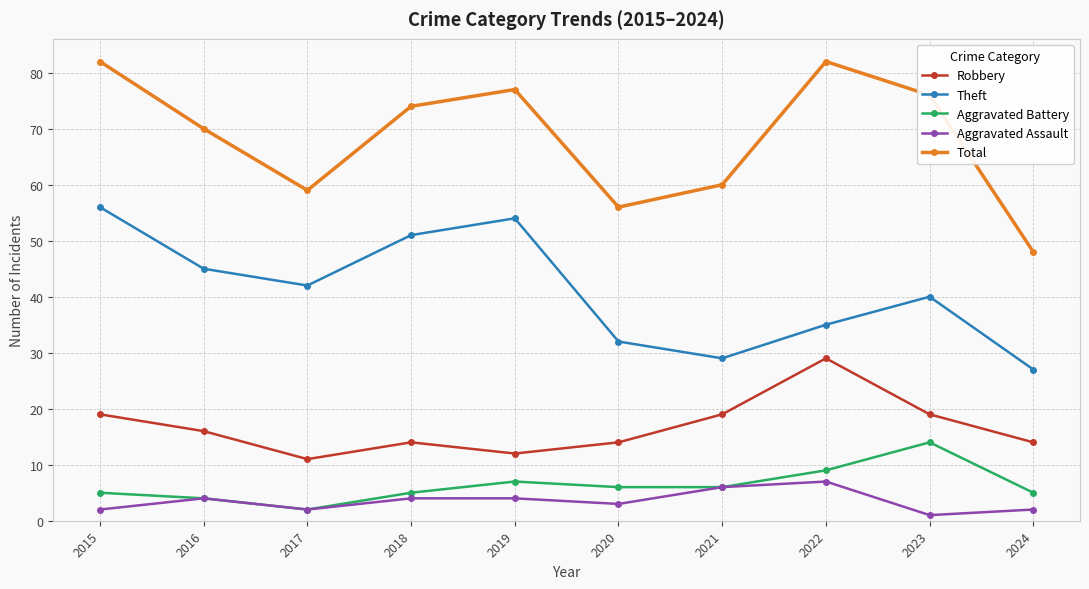

Which series has the widest spread of values?

Total